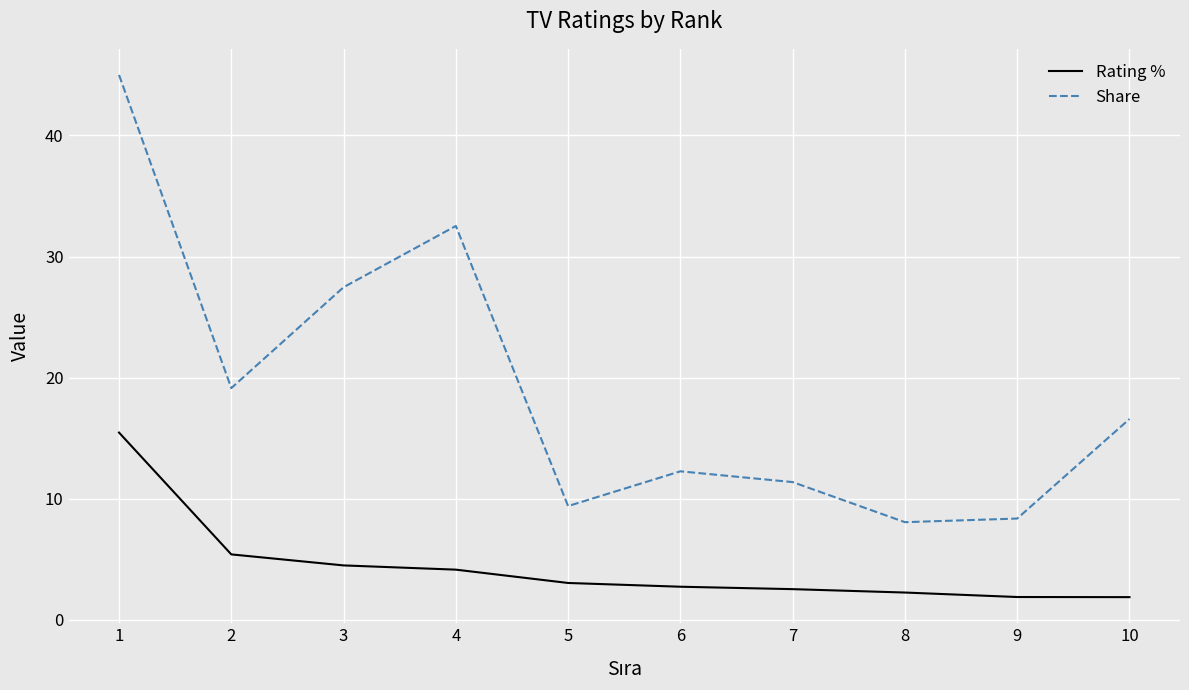

What is the greatest value displayed?

45.0